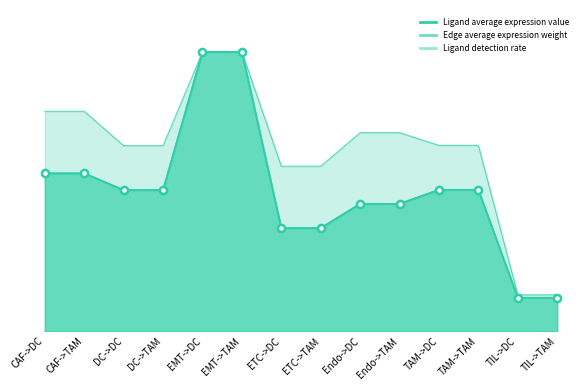

At how many categories does at least one series exceed 0?

14